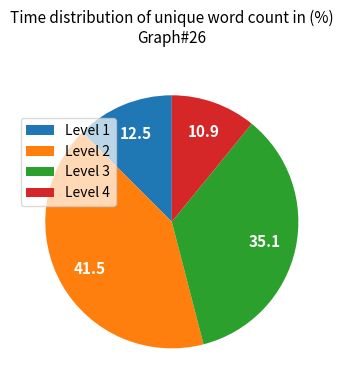

Do Level 1 and Level 3 together represent more than half of the pie?

No